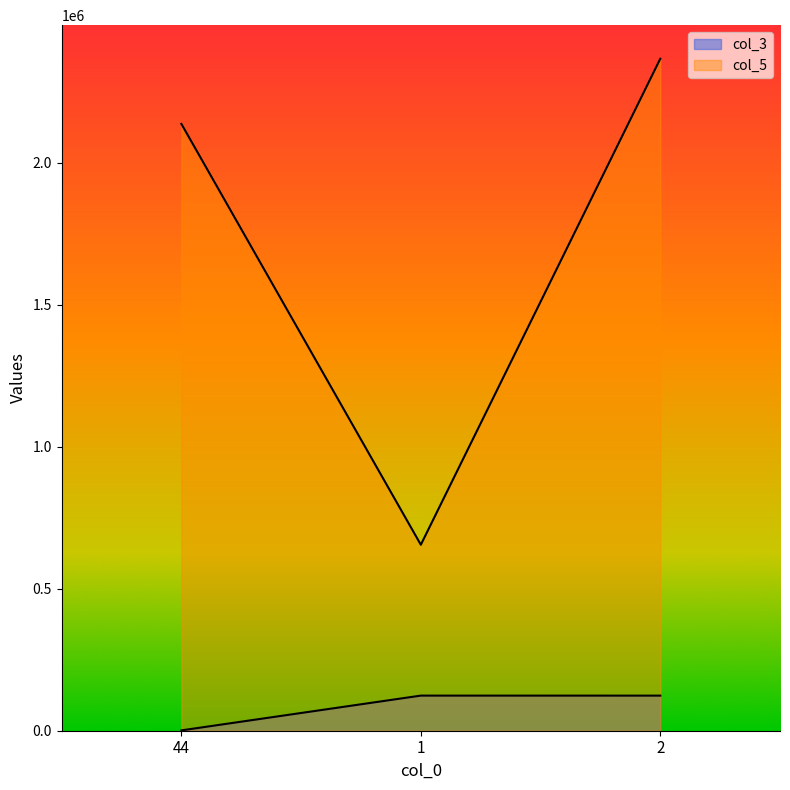

True or false: col_5 has a value of 3230607 at 2.

False